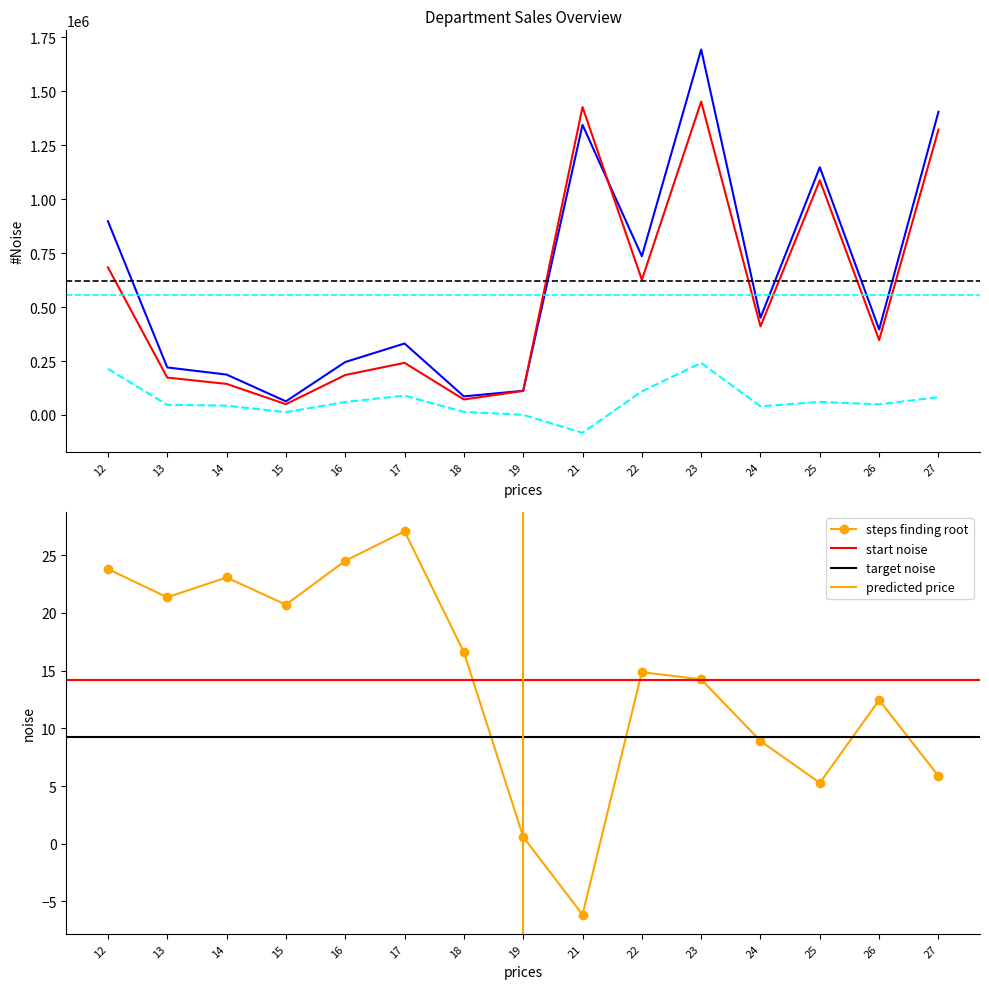

Reading left to right, what are all the values shown in this chart?

日销售总额: 12=897592.1	13=220255.7	14=187252.6	15=63231.0	16=245254.4	17=331145.2	18=86166.3	19=112165.2	21=1343910.6	22=735376.0	23=1692975.2	24=450509.9	25=1147617.5	26=396450.6	27=1404640.7
当日扫描毛利额: 12=213675.9	13=47047.6	14=43213.1	15=13101.1	16=60130.8	17=89659.0	18=14306.5	19=666.8	21=-82551.1	22=109349.2	23=241193.1	24=40117.1	25=60550.5	26=49372.0	27=82459.8
成本: 12=683916.1	13=173208.2	14=144039.5	15=50129.9	16=185123.6	17=241486.2	18=71859.9	19=111498.4	21=1426461.7	22=626026.9	23=1451782.1	24=410392.9	25=1087067.0	26=347078.6	27=1322180.9
当日毛利率: 12=23.8	13=21.4	14=23.1	15=20.7	16=24.5	17=27.1	18=16.6	19=0.6	21=-6.1	22=14.9	23=14.2	24=8.9	25=5.3	26=12.5	27=5.9